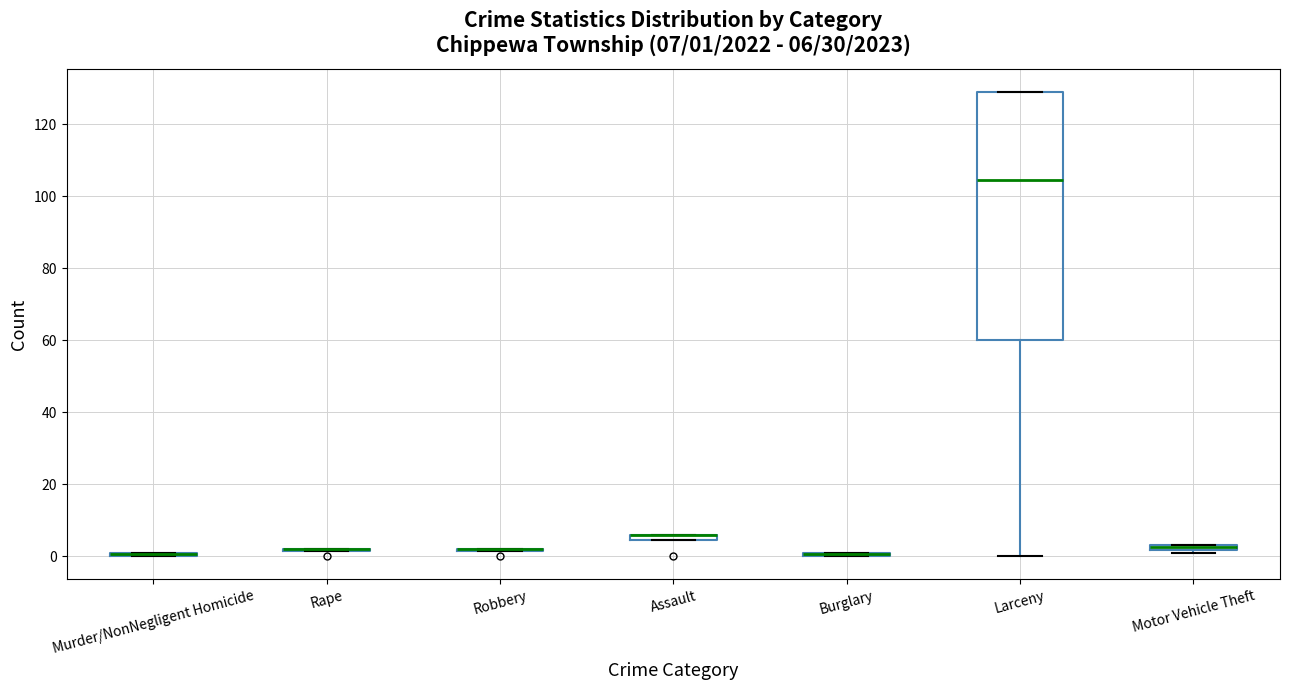

Comparing the boxes themselves (not the whiskers), which one is the tallest?

Larceny